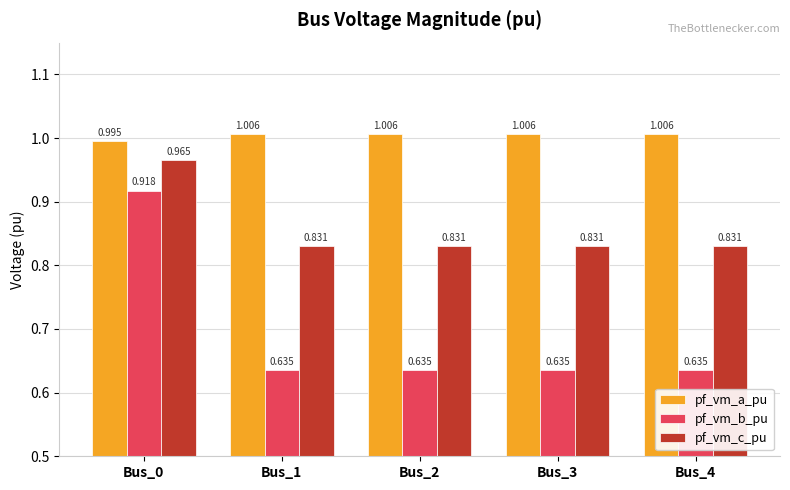

Does the chart contain any negative values?

No